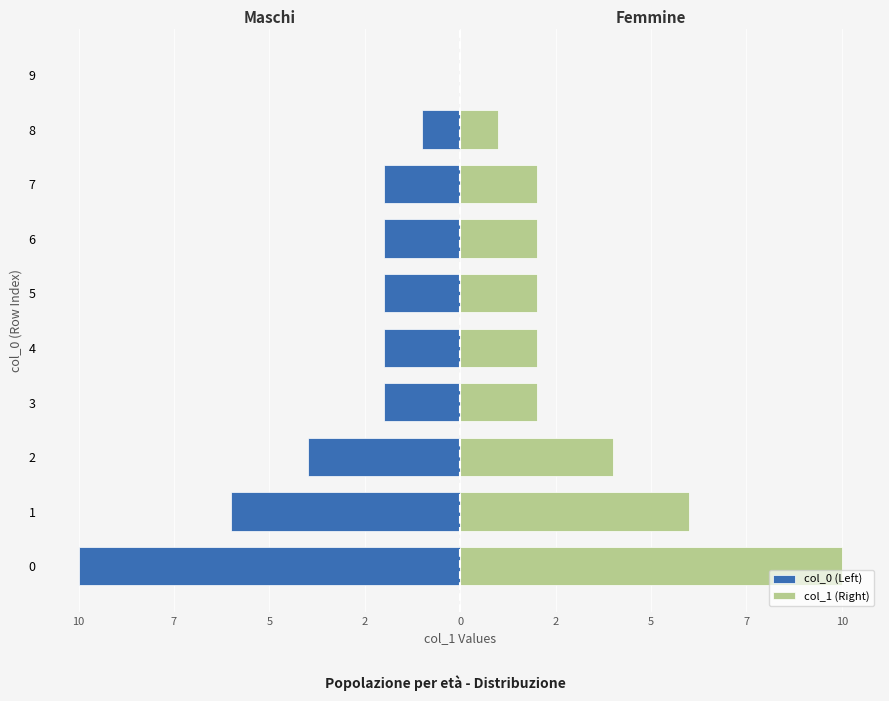

The value of col_0 (Left) at 1 is -9. True or false?

False